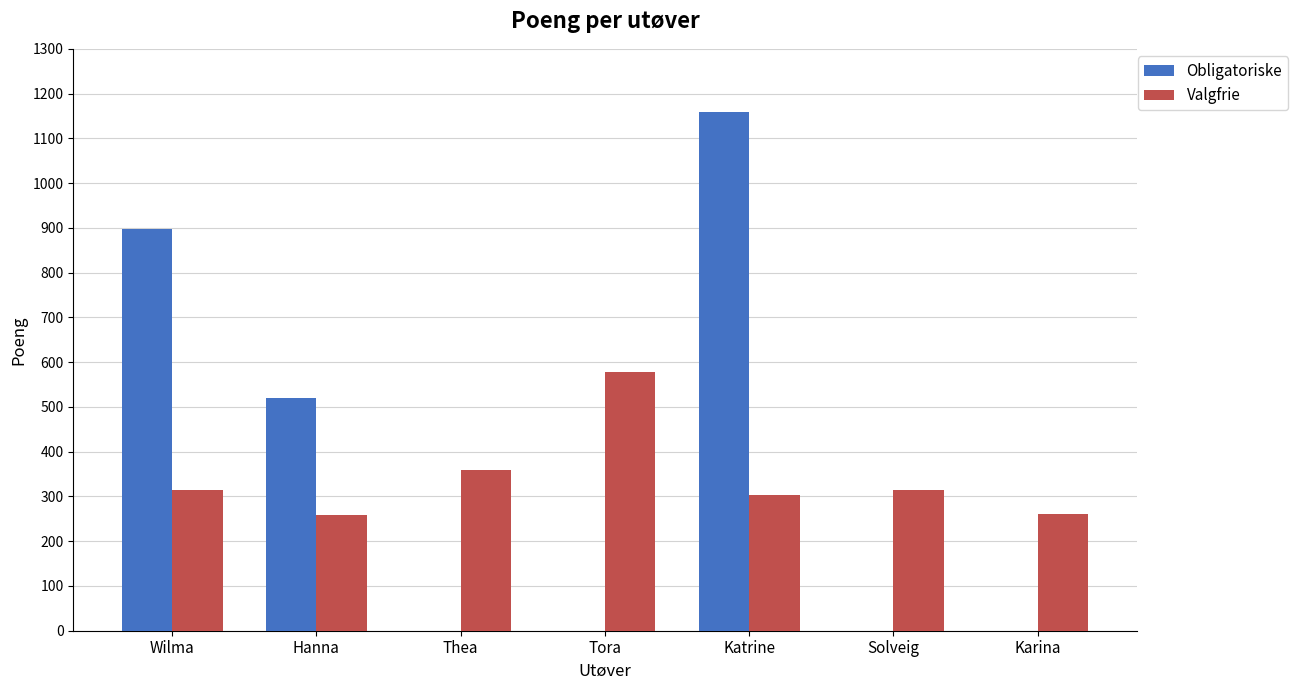

What is the sum of the Valgfrie values at Solveig and Hanna?

574